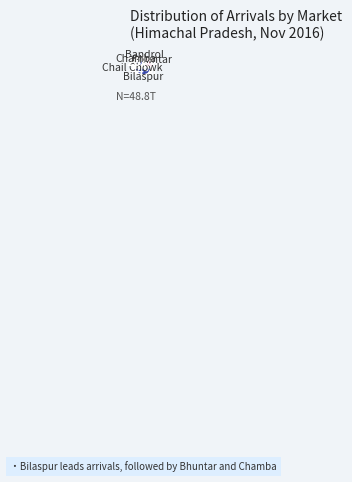

Is Bilaspur the majority of the pie?

No